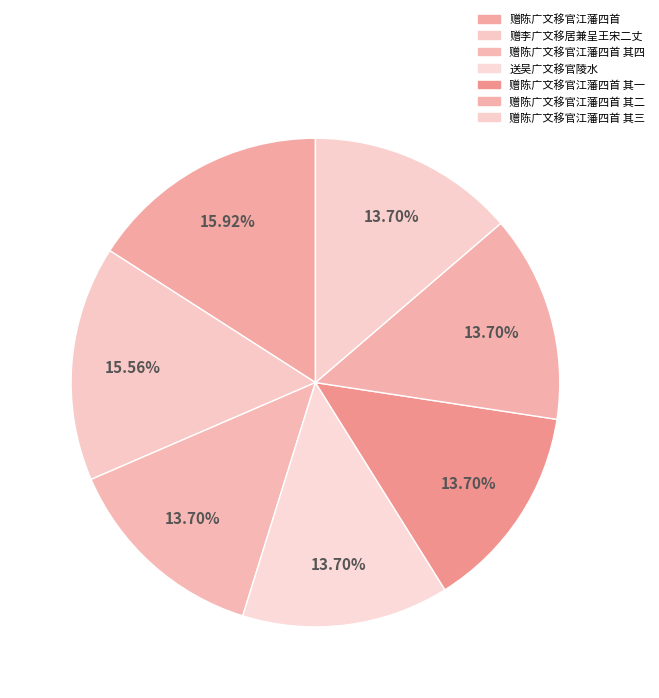

Approximately how many times larger is the value at 赠陈广文移官江藩四首 其三 compared to 赠陈广文移官江藩四首 其二?

1.0